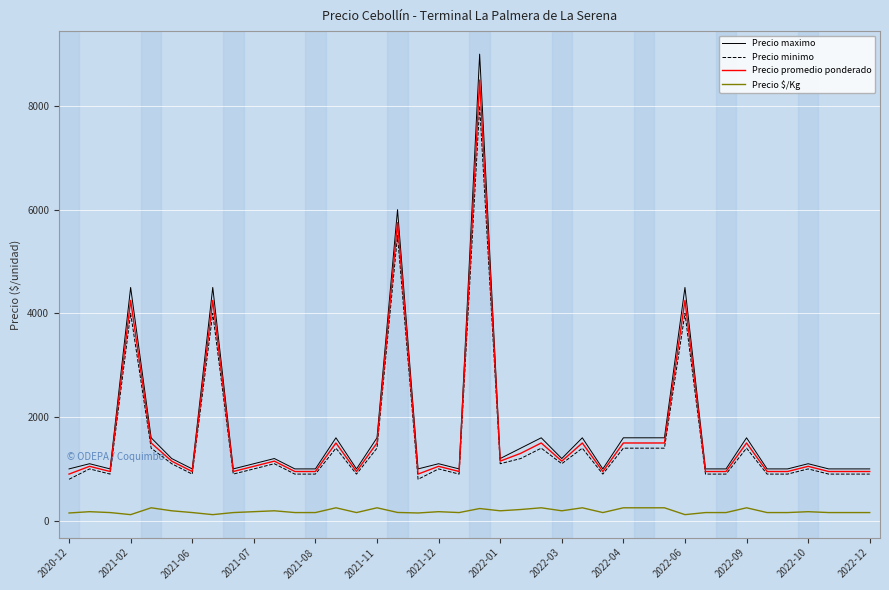

Reading left to right, extract all data points from this chart.

Precio maximo: 1000	1100	1000	4500	1600	1200	1000	4500	1000	1100	1200	1000	1000	1600	1000	1600	6000	1000	1100	1000	9000	1200	1400	1600	1200	1600	1000	1600	1600	1600	4500	1000	1000	1600	1000	1000	1100	1000	1000	1000
Precio minimo: 800	1000	900	4000	1400	1100	900	4000	900	1000	1100	900	900	1400	900	1400	5500	800	1000	900	8000	1100	1200	1400	1100	1400	900	1400	1400	1400	4000	900	900	1400	900	900	1000	900	900	900
Precio promedio ponderado: 900	1050	950	4250	1500	1150	950	4250	950	1050	1150	950	950	1500	950	1500	5750	900	1050	950	8500	1150	1300	1500	1150	1500	950	1500	1500	1500	4250	950	950	1500	950	950	1050	950	950	950
Precio $/Kg: 150	175	158	118	250	192	158	118	158	175	192	158	158	250	158	250	160	150	175	158	236	192	217	250	192	250	158	250	250	250	118	158	158	250	158	158	175	158	158	158